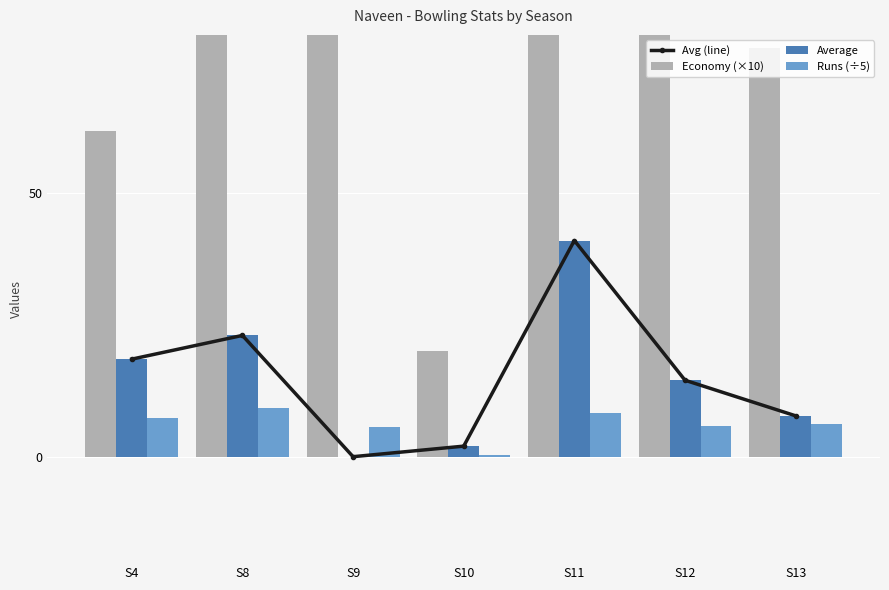

True or false: Average has a value of 10.0 at S11.

False